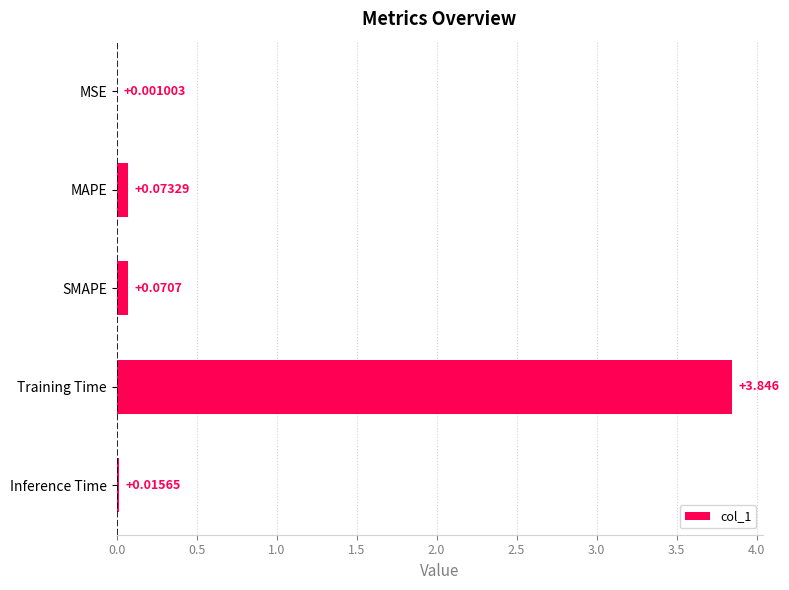

Which category has the highest value across all series?

Training Time